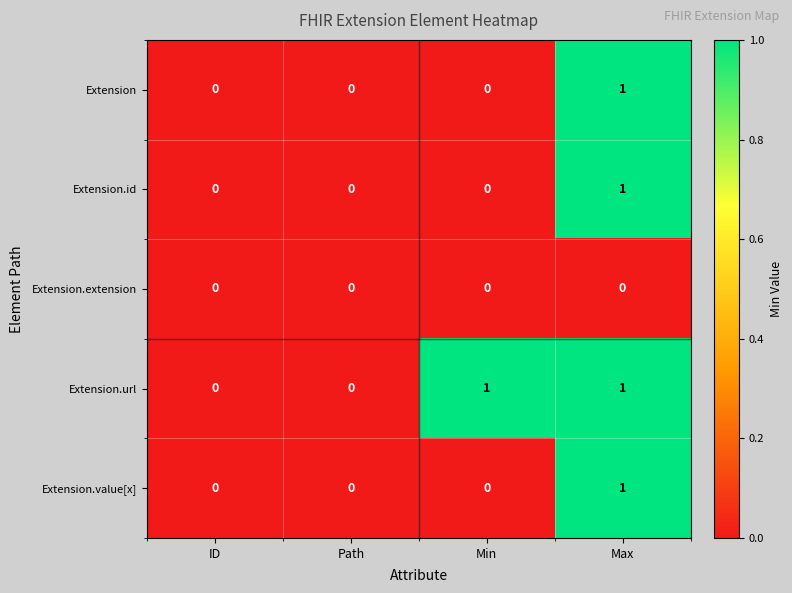

How many Extension.url values are between 0 and 1?

4